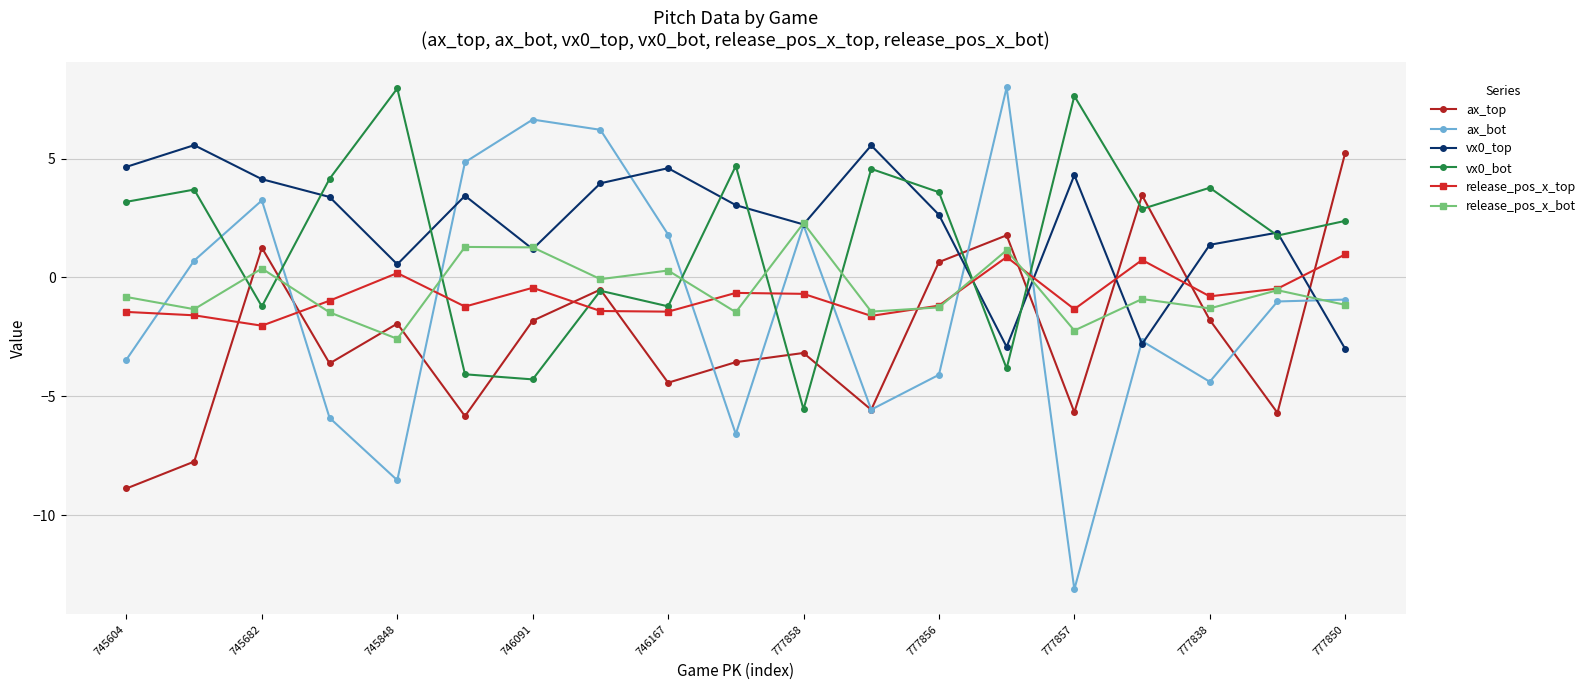

What is the value of the ax_bot point at the 6th from the left?

4.8